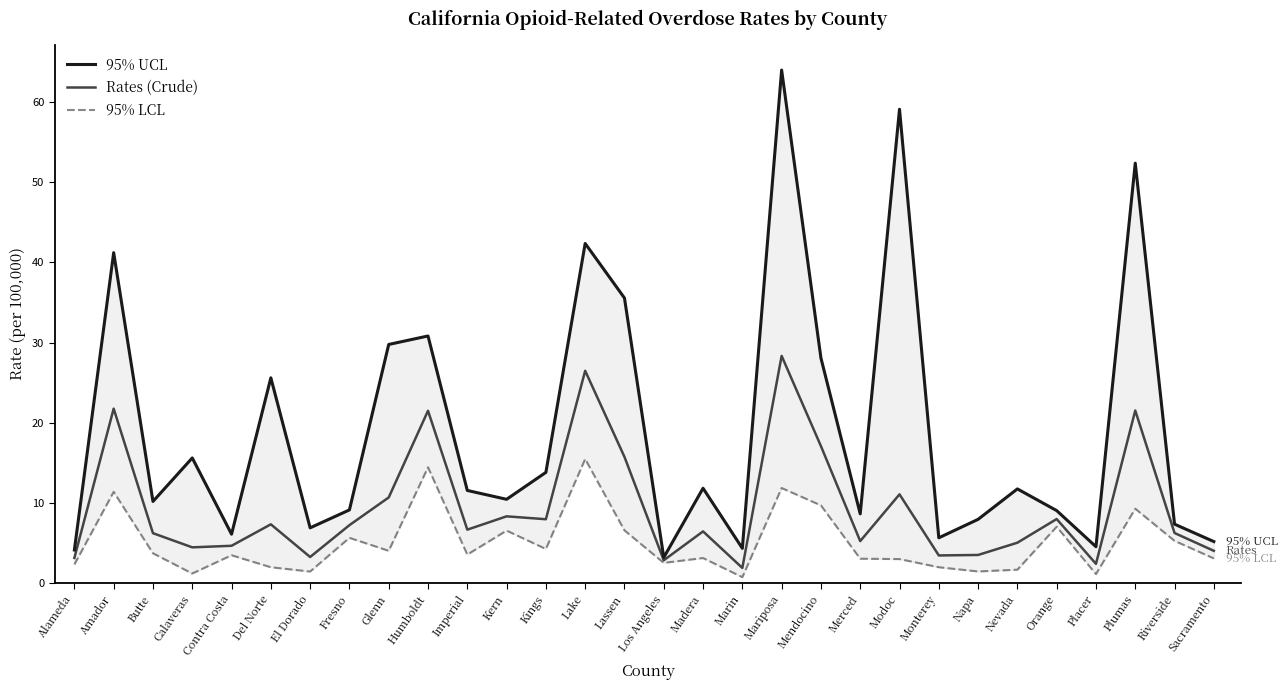

True or false: Rates (Crude) and 95% LCL intersect in this chart.

False